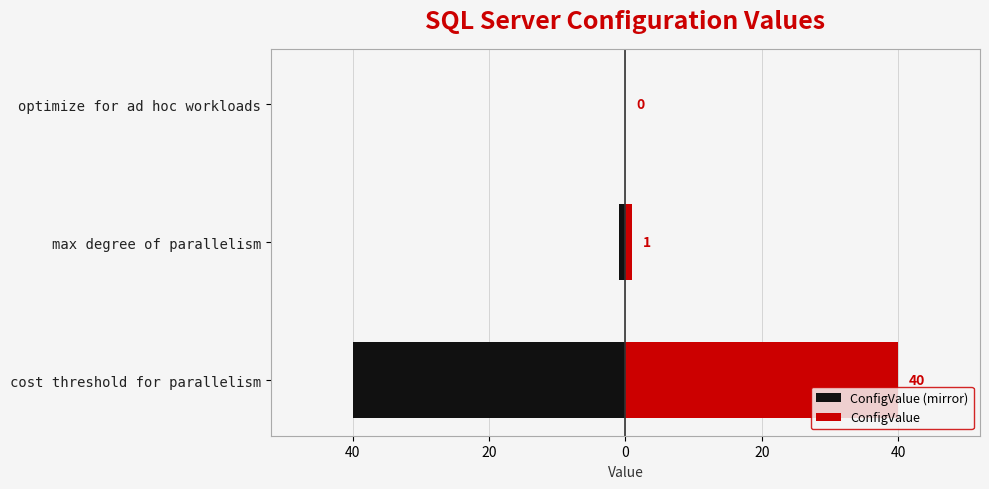

How many values in the ConfigValue (mirror) series are below -1?

1